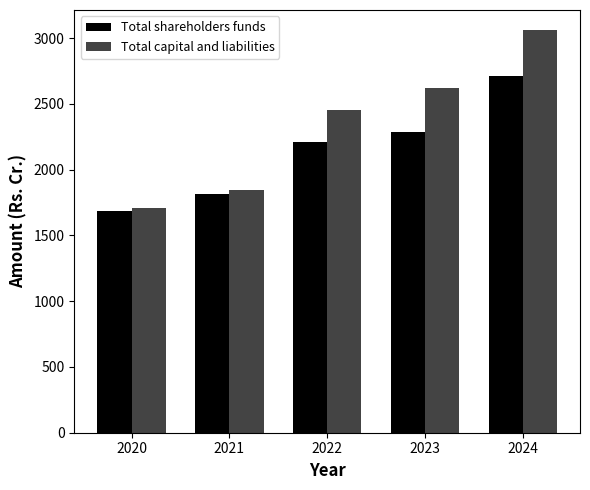

The value of Total capital and liabilities at 2023 is 2623.0. True or false?

True